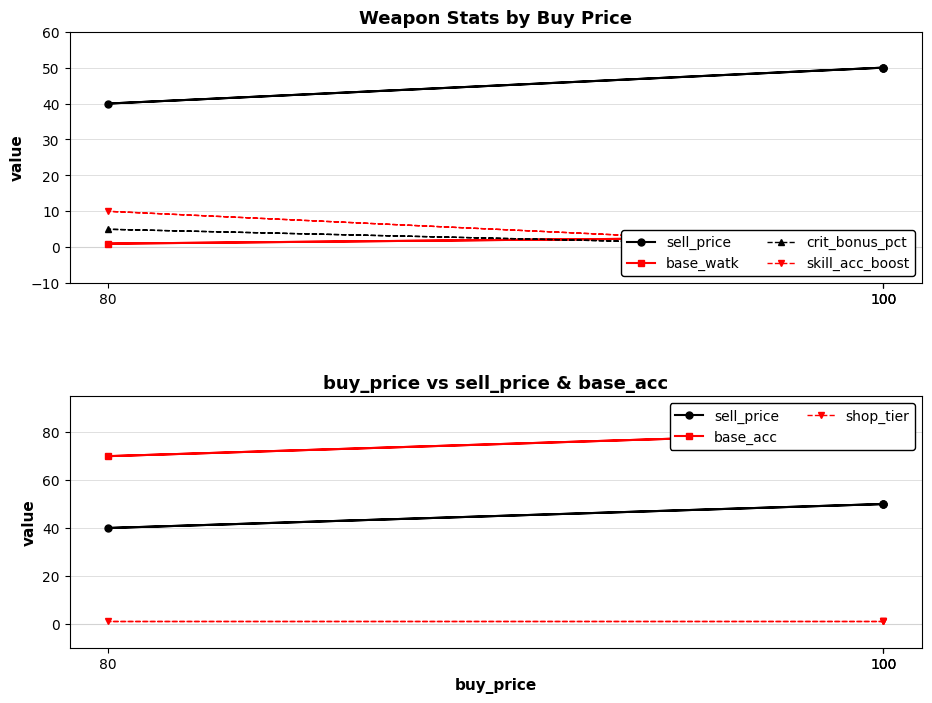

The base_watk series shows 4 at 100. True or false?

False